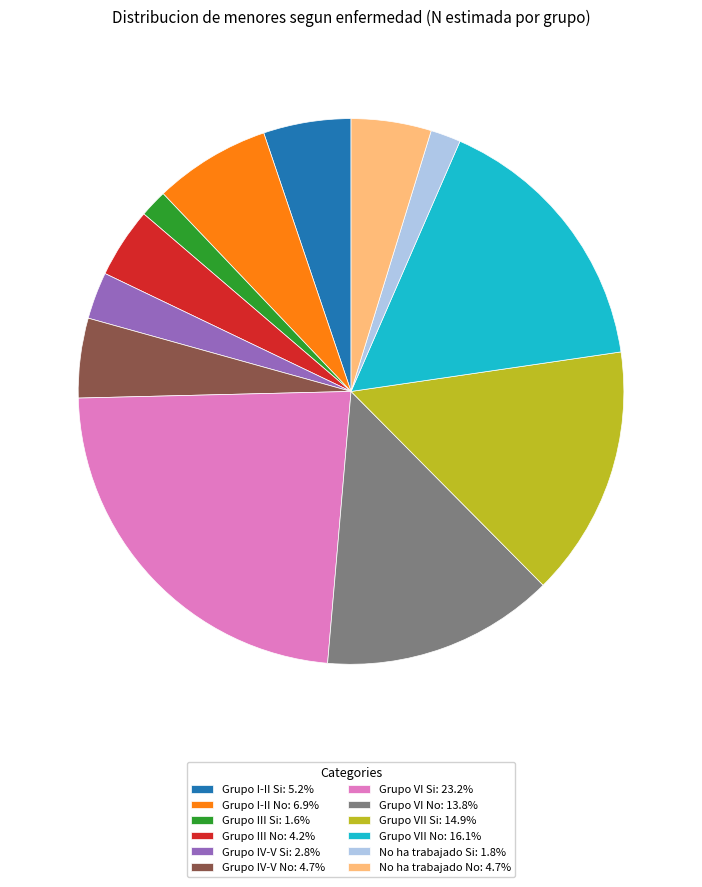

What is the largest slice in the pie chart?

Grupo VI Si